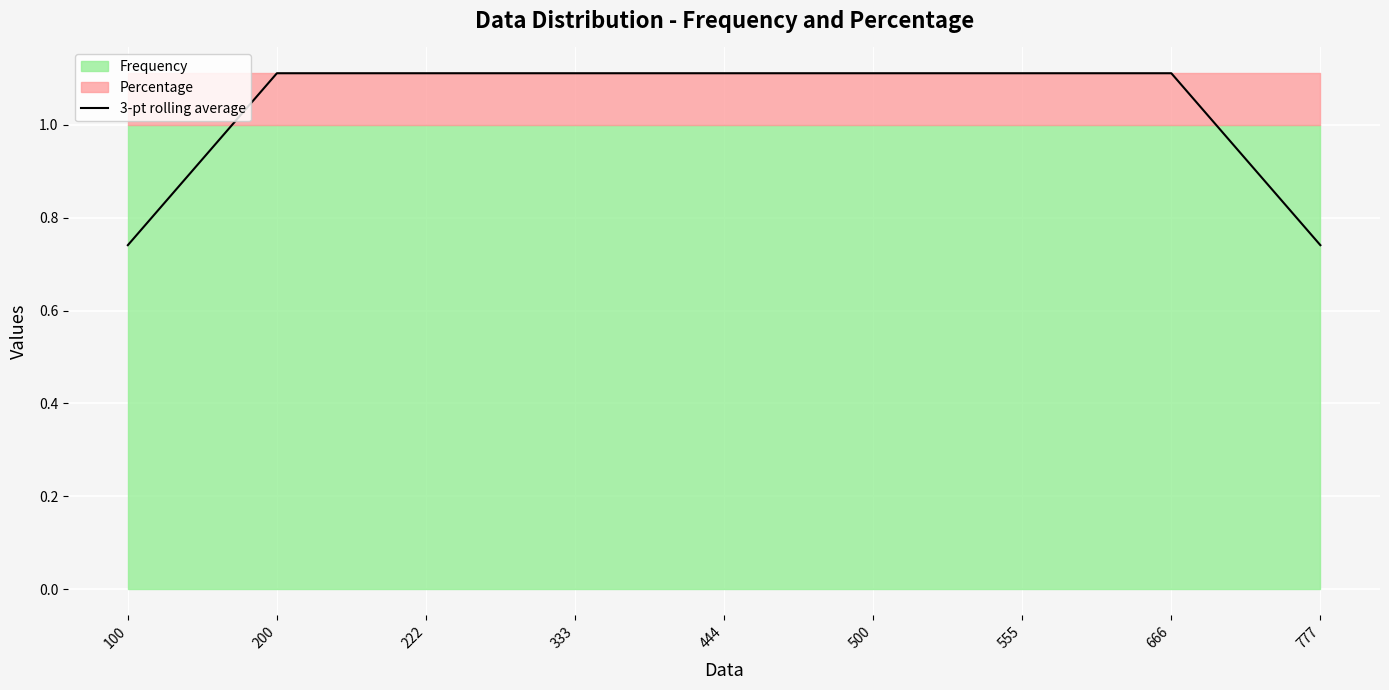

What is the value of the 1st point from the left?

0.7